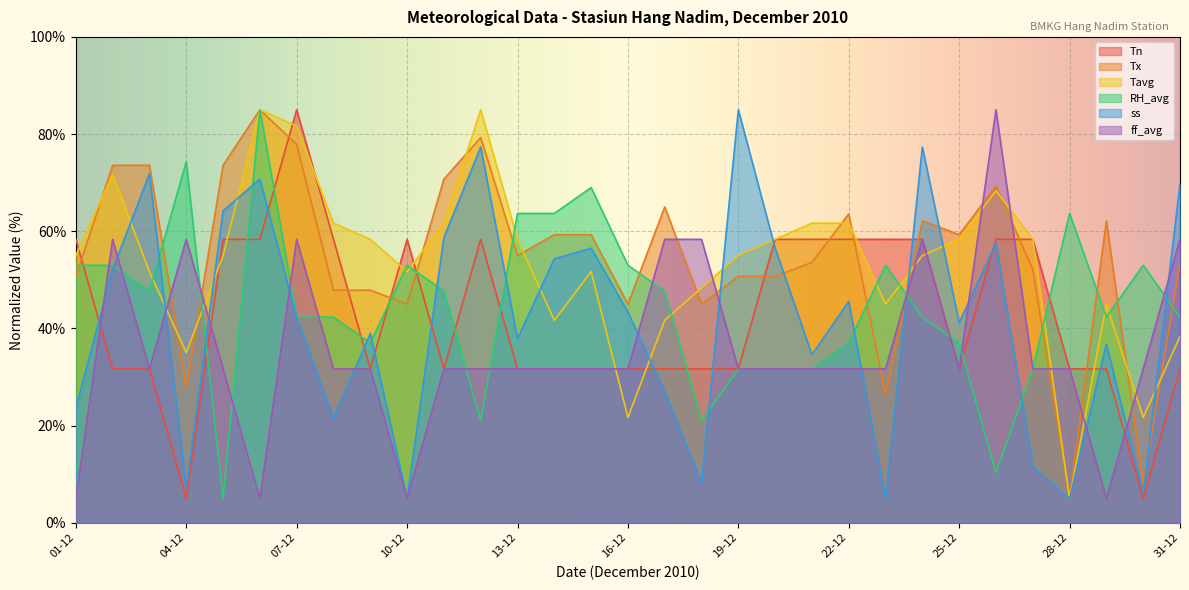

At how many categories does at least one series exceed 48?

31